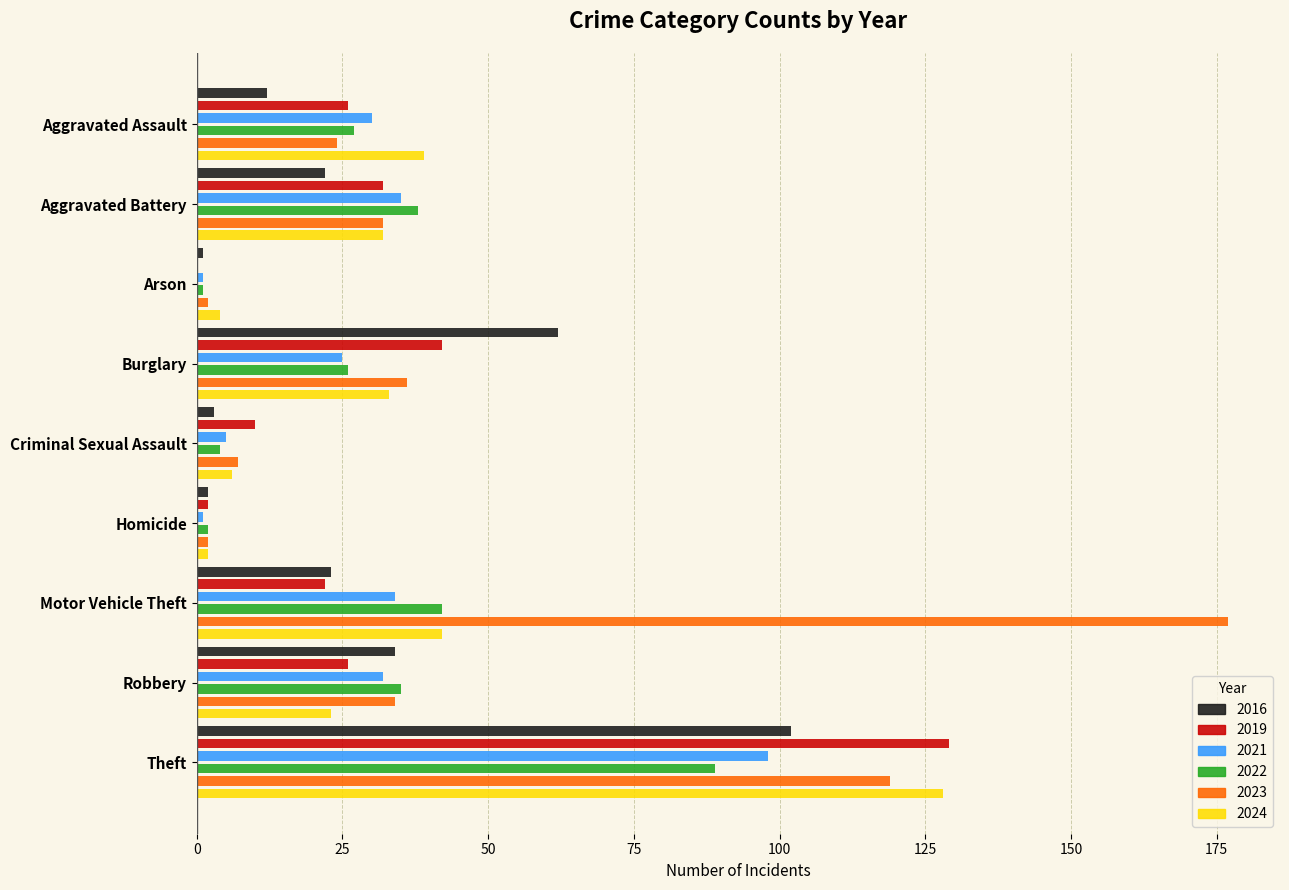

What is the difference between the 2024 values at Theft and Motor Vehicle Theft?

86